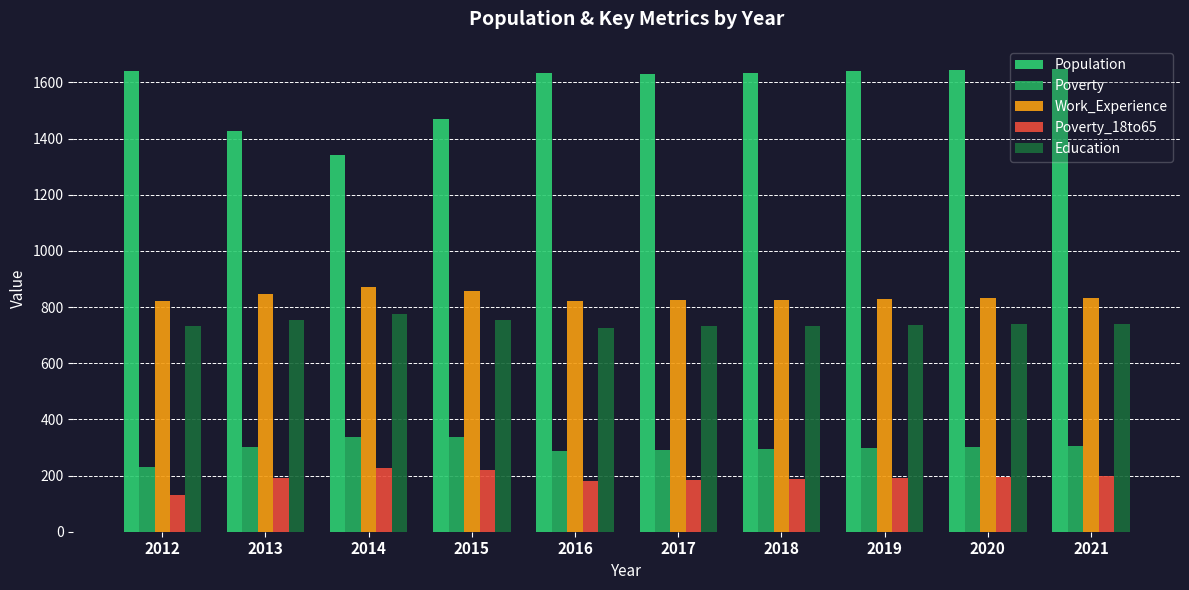

Which series has the largest total across all categories?

Population